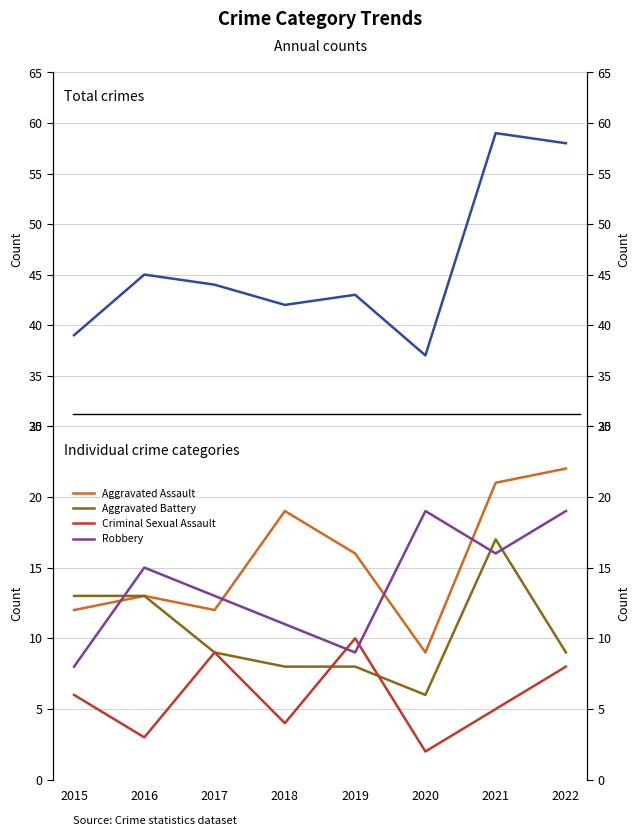

The value of Criminal Sexual Assault at 2020 is 1. True or false?

False